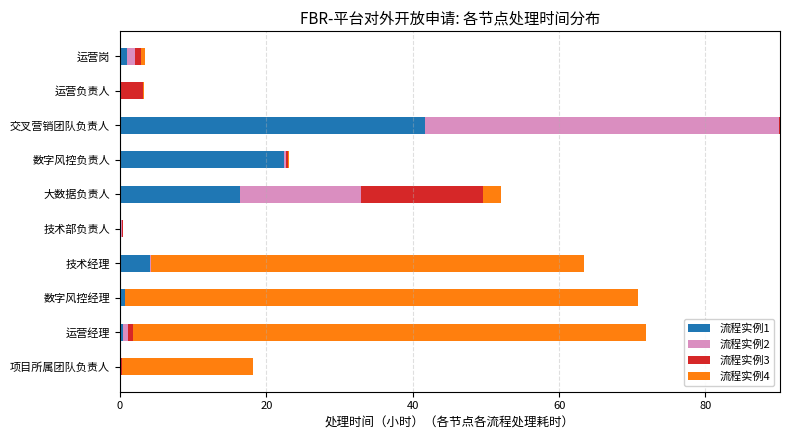

The 流程实例1 series shows 4.2 at 技术经理. True or false?

True